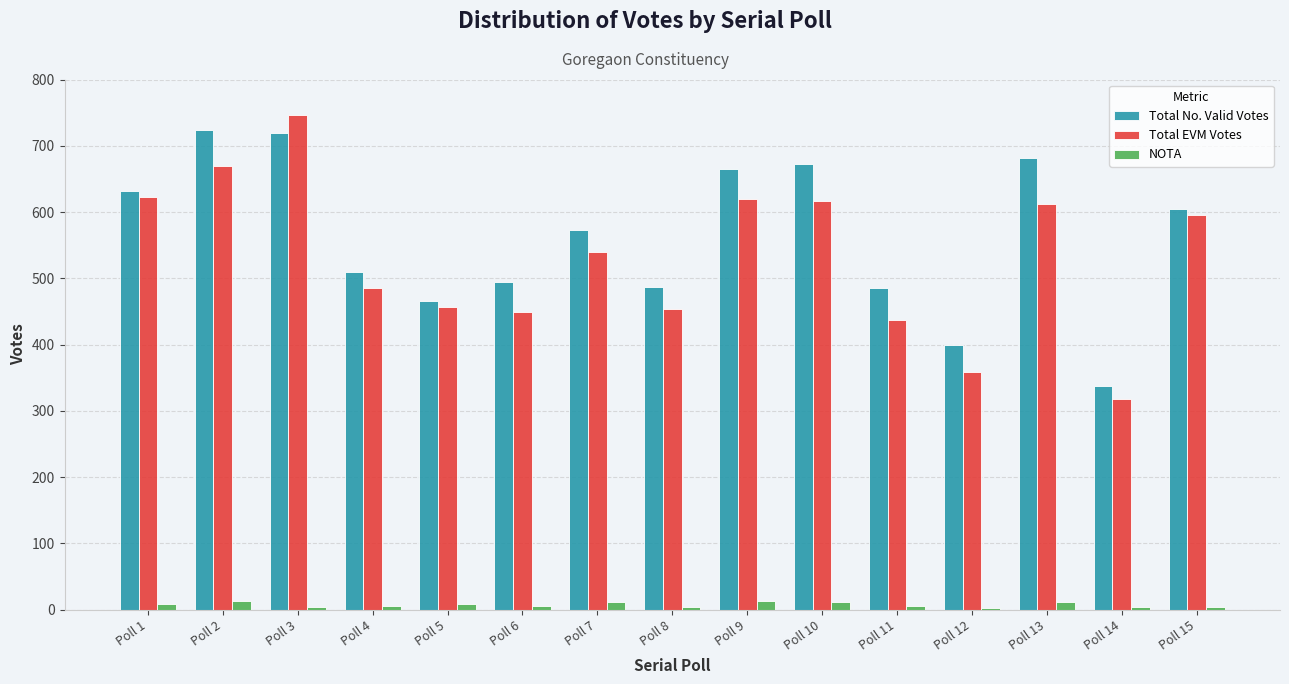

At which category does the chart reach its peak across all series?

Poll 3